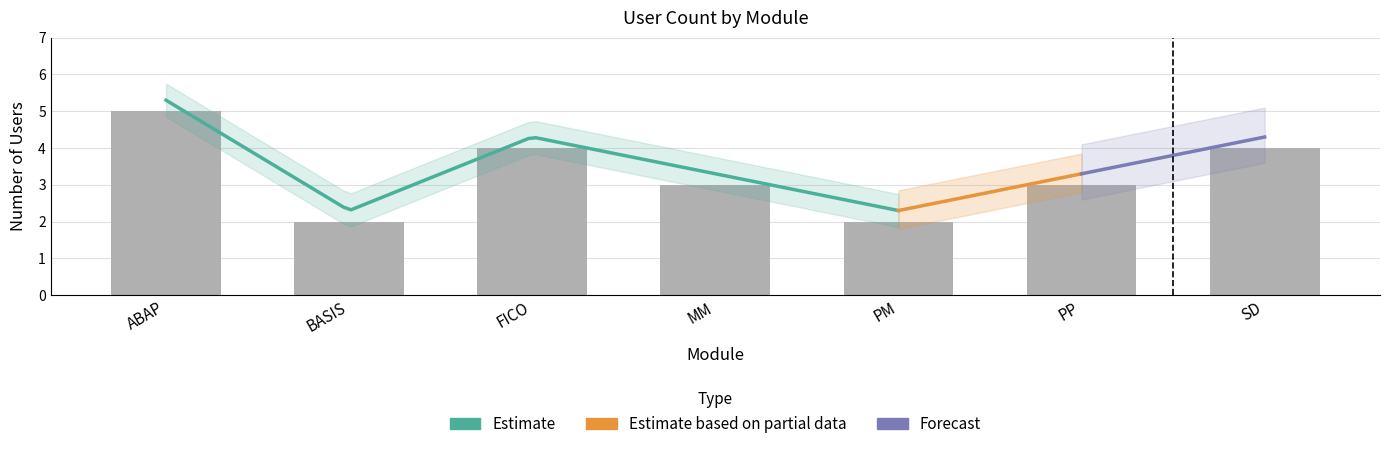

What is the label of the 4th bar from the left?

MM